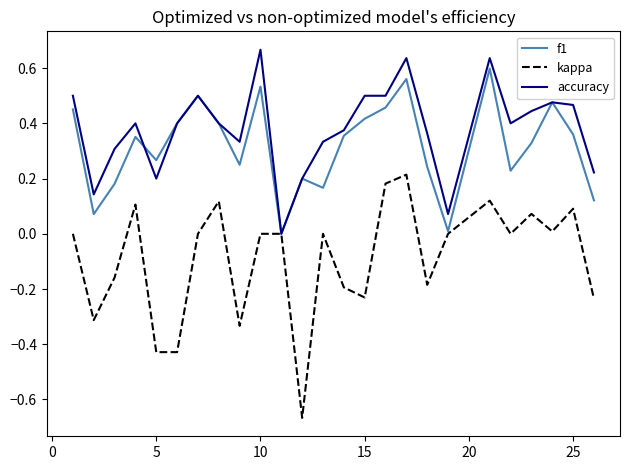

Which series has the largest range (max minus min)?

kappa